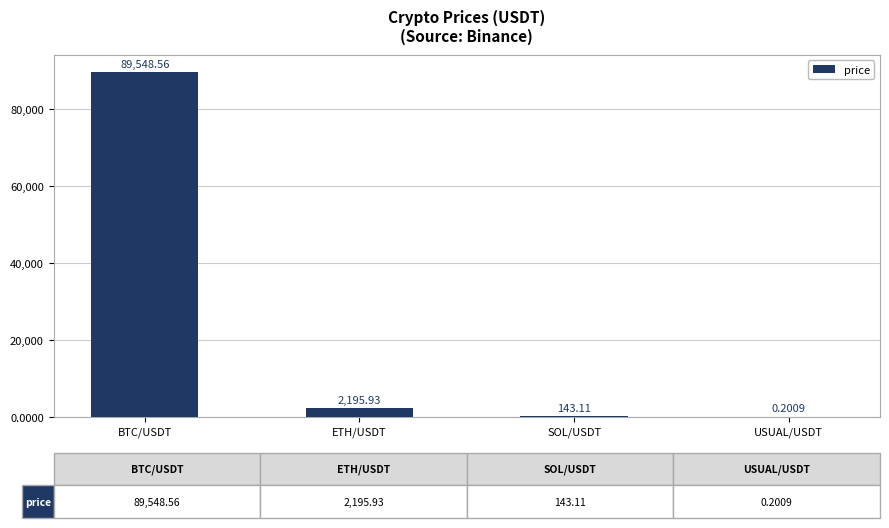

At which label is the value closest to 44774?

ETH/USDT